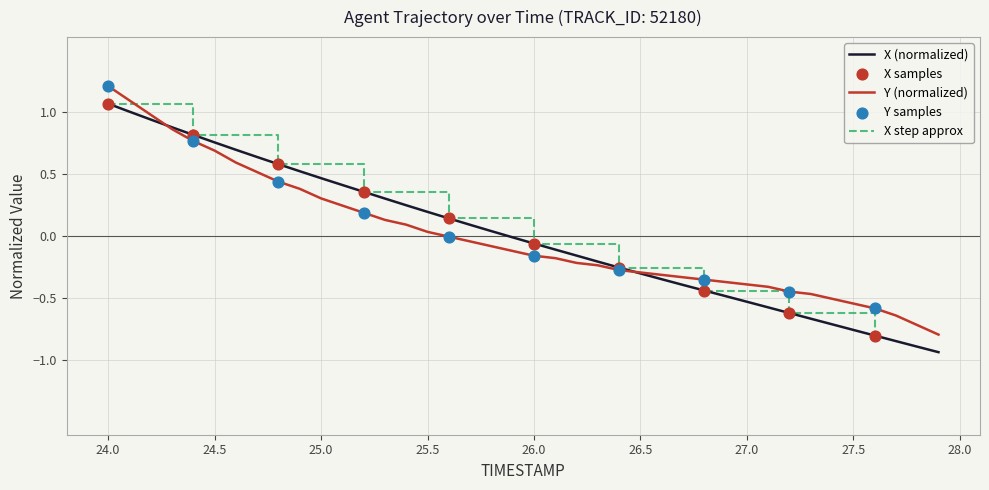

Which category has the highest value in the Y (normalized) series?

24.0